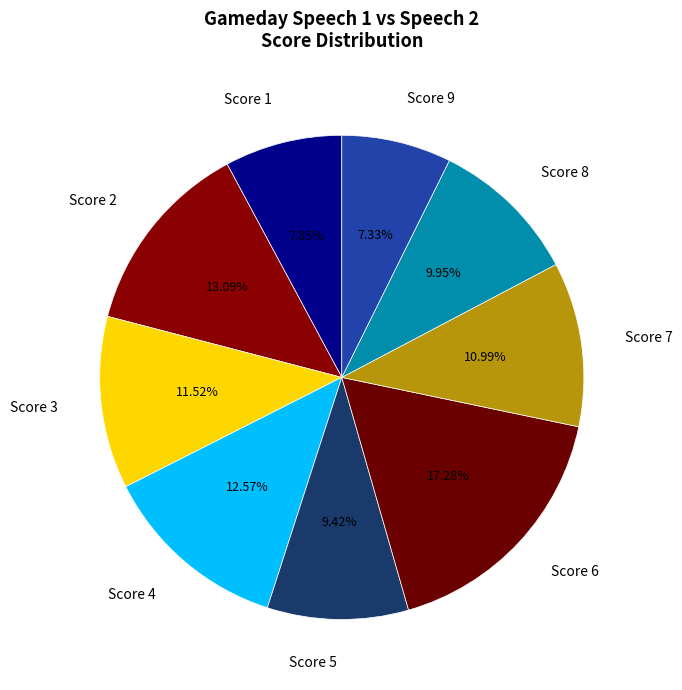

Rank the categories by value from lowest to highest.

Score 9, Score 1, Score 5, Score 8, Score 7, Score 3, Score 4, Score 2, Score 6